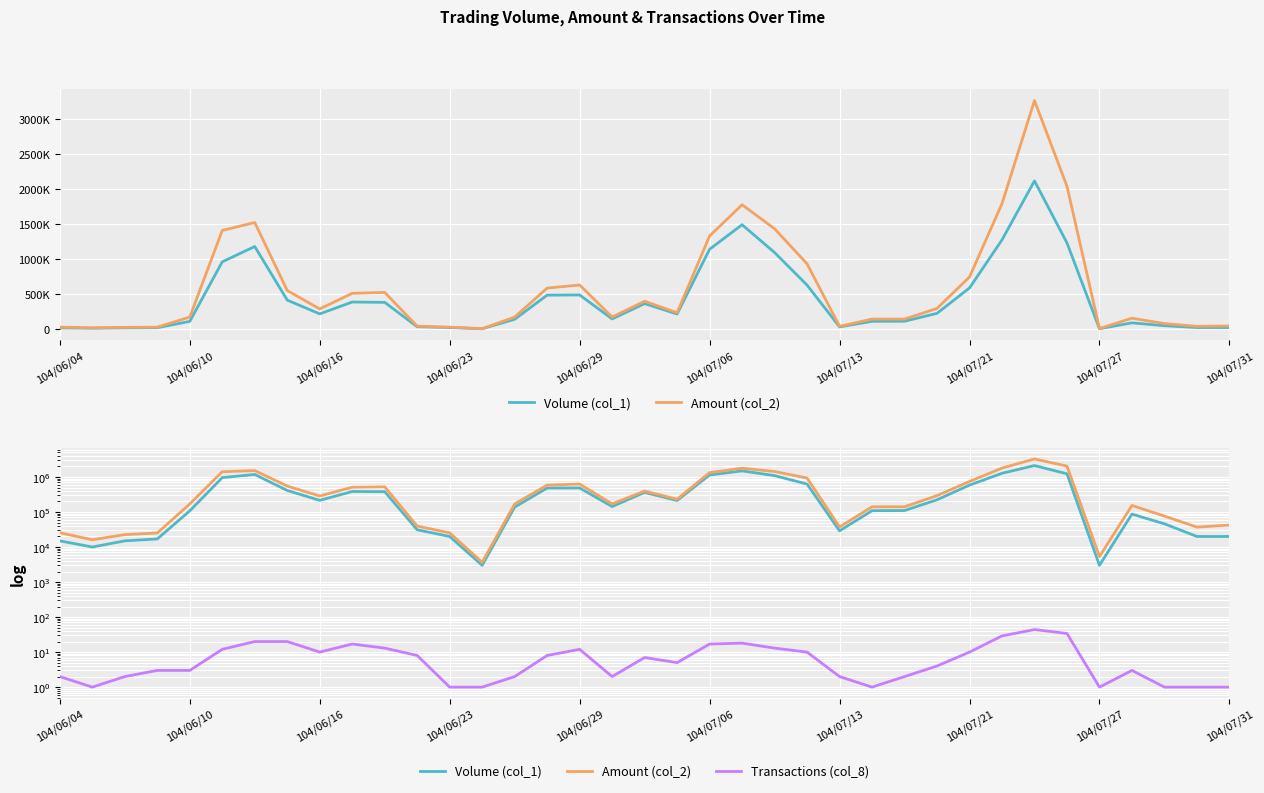

Is it true that Transactions (col_8) equals 1 at 104/07/27?

False